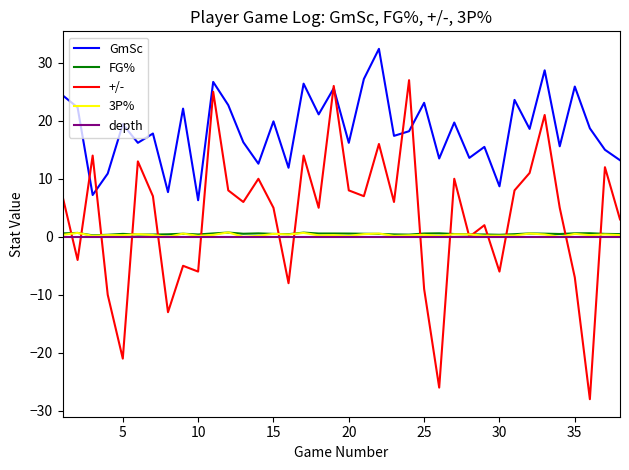

At how many categories does at least one series exceed -6?

38